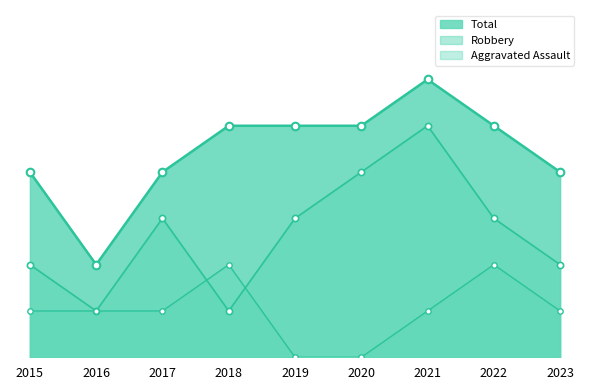

What is the total value across all series at 2022?

10